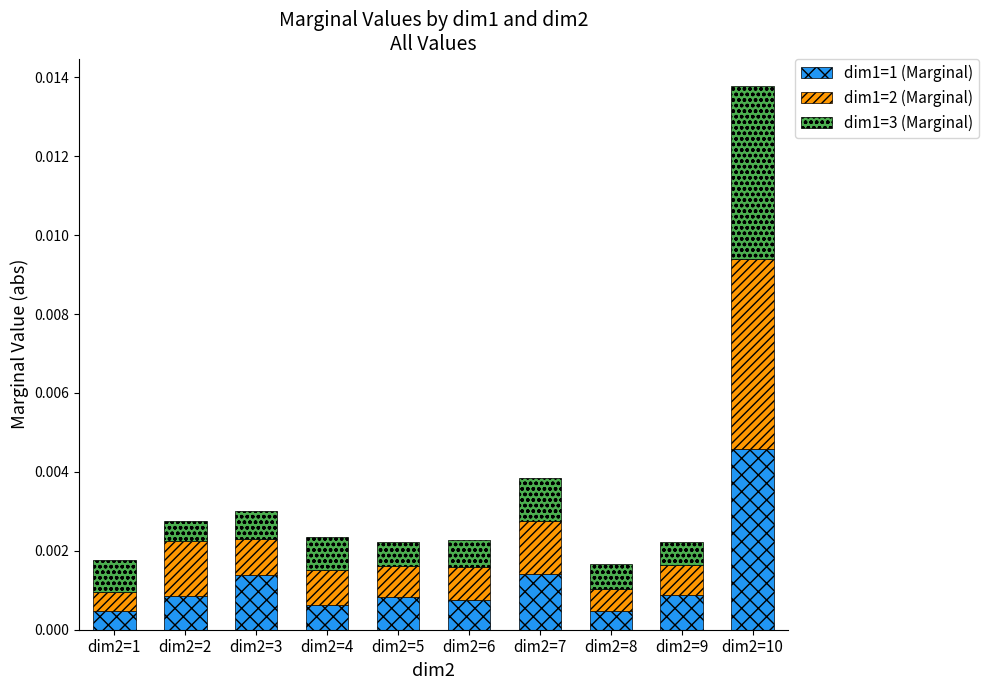

How many dim1=1 (Marginal) values are between 0 and 1?

10